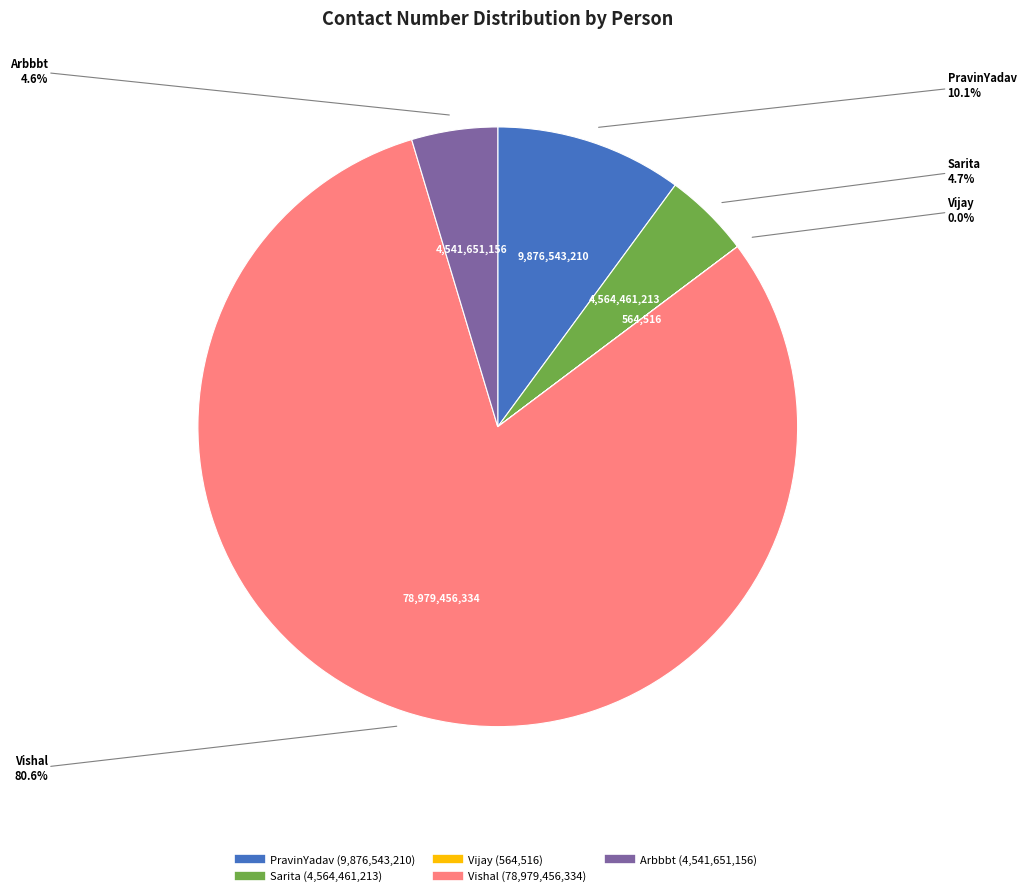

Is PravinYadav the majority of the pie?

No